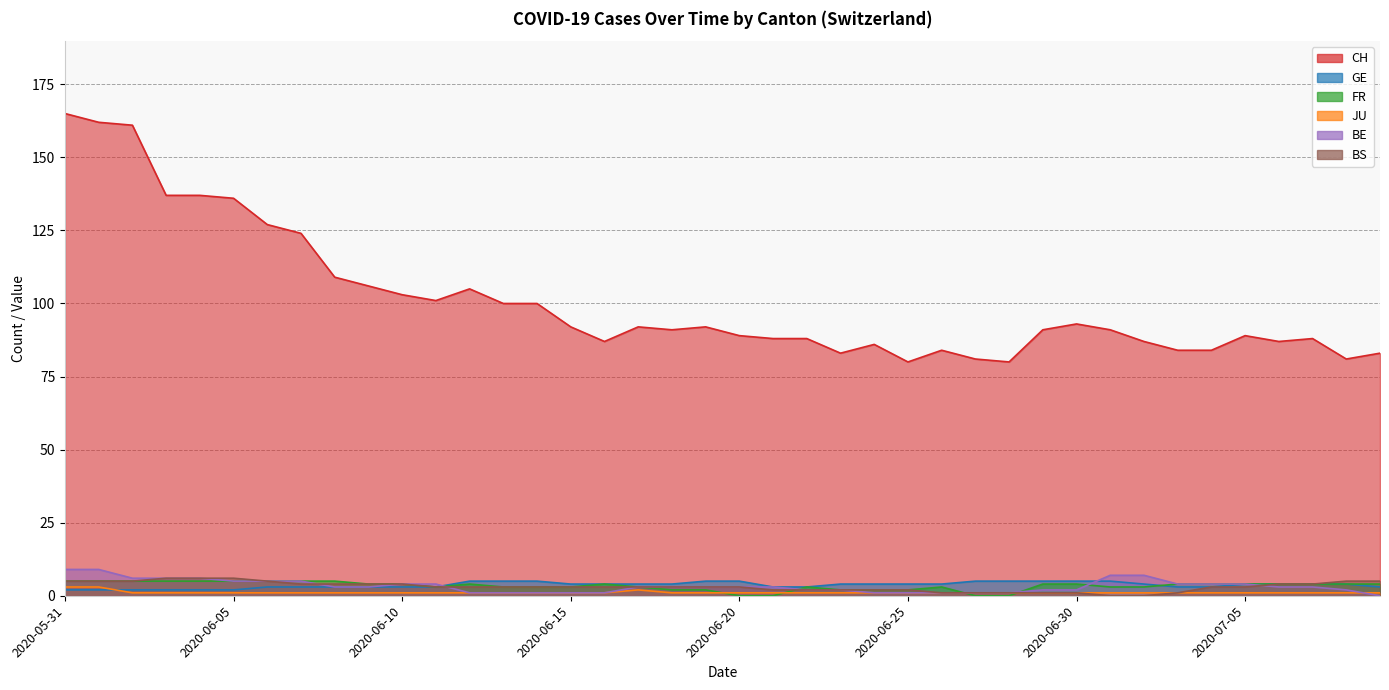

What is the sum of the JU values at 2020-06-03 and 2020-06-18?

2